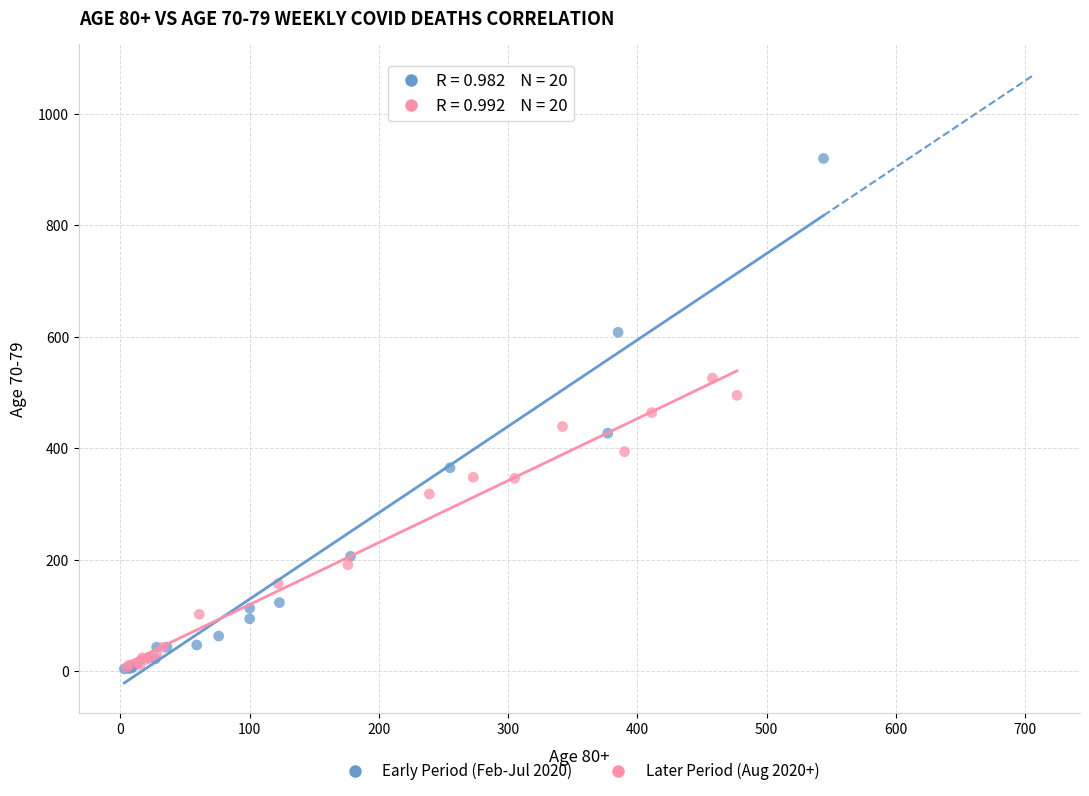

What are all the series names shown in the legend?

Early Period (Feb-Jul 2020), Later Period (Aug 2020+)